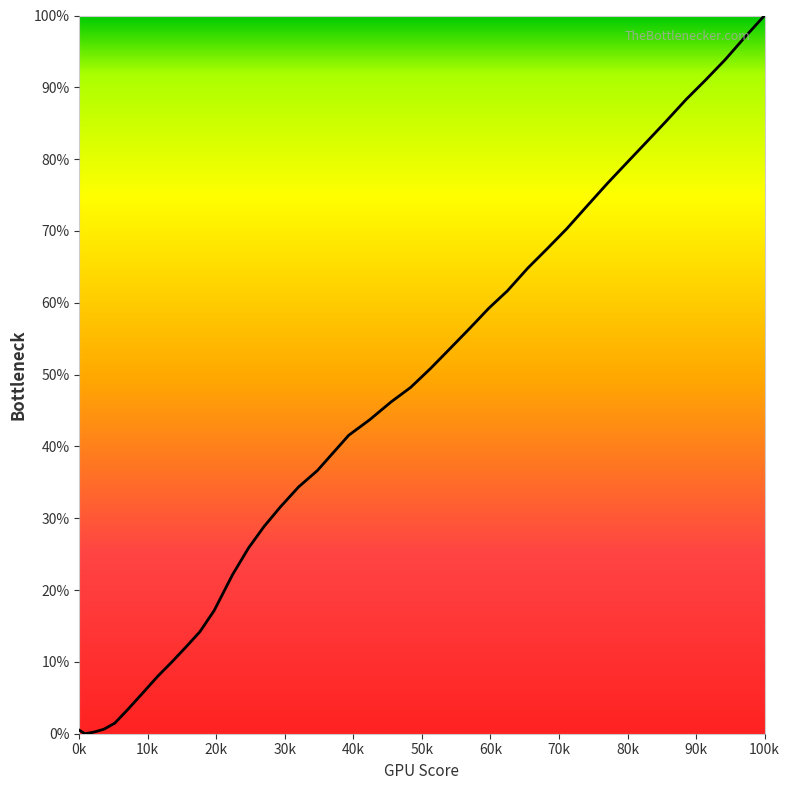

Does the chart have visible grid lines?

No